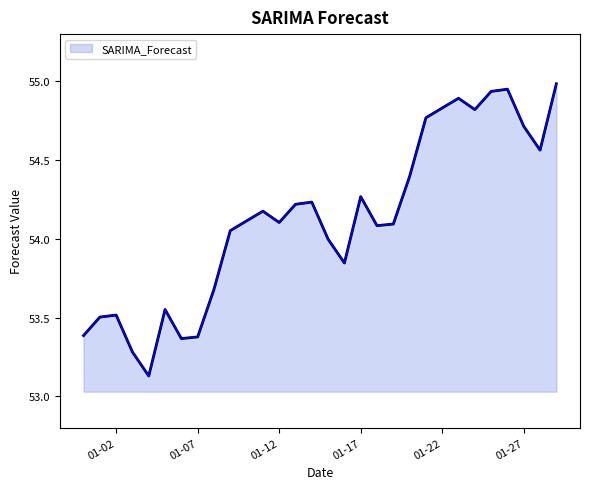

What is the difference between the maximum and minimum values?

1.9